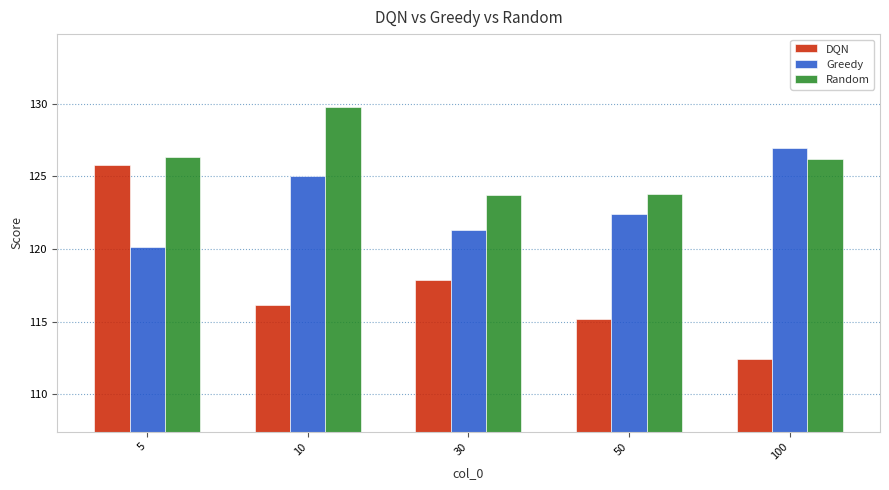

Rank the series by their average value, from lowest to highest.

DQN, Greedy, Random